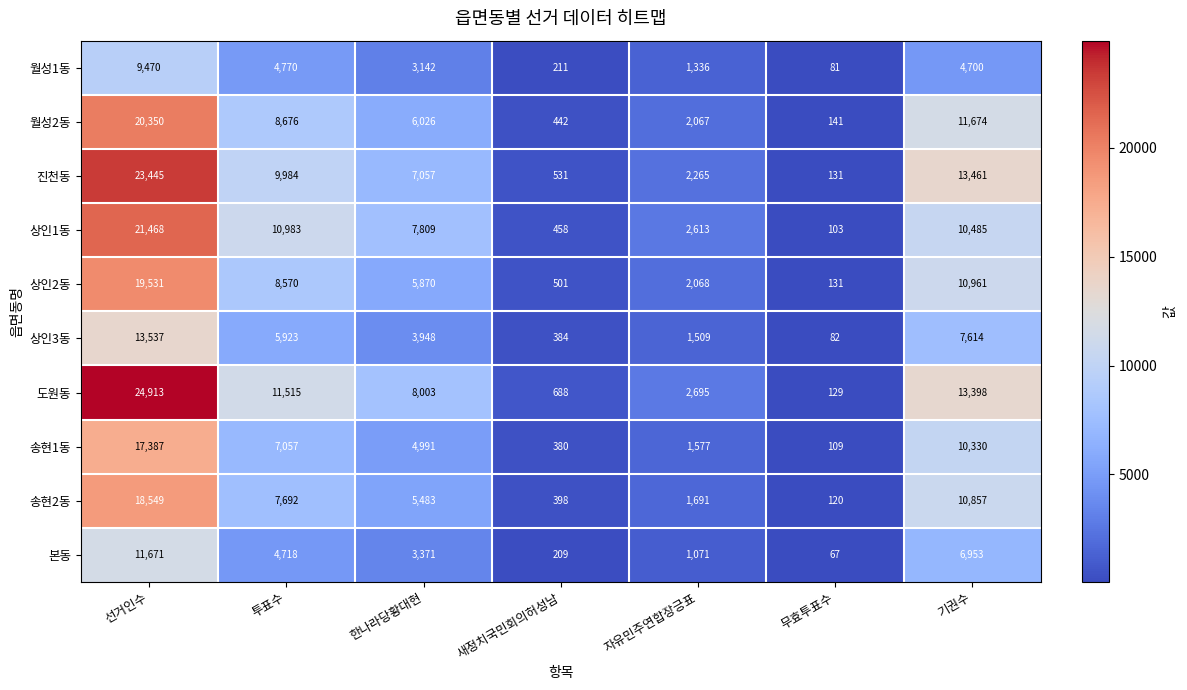

Where does the 송현1동 series first go above 4991?

선거인수